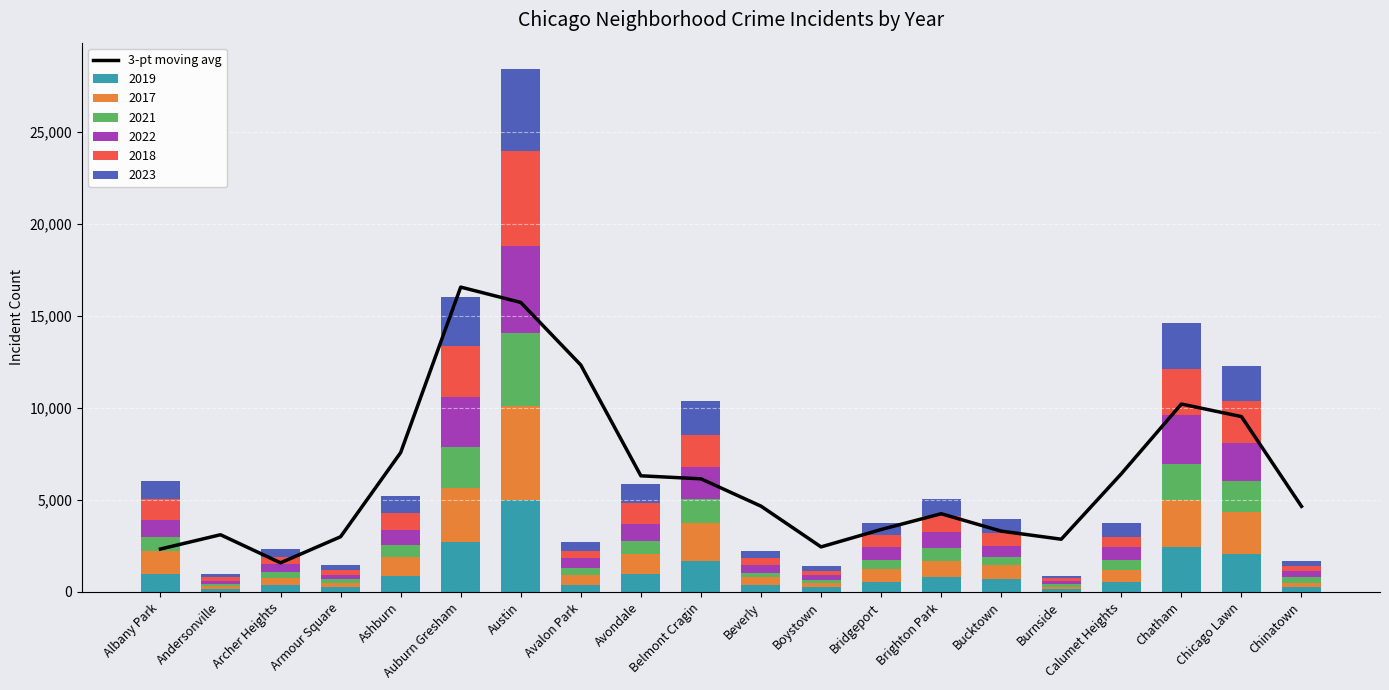

At which category does the chart reach its minimum across all series?

Archer Heights